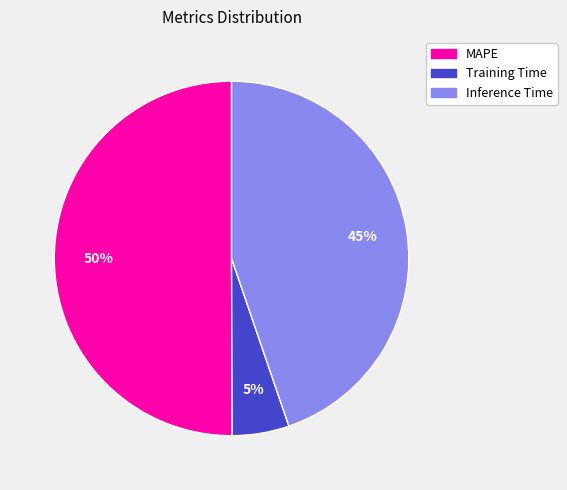

To the nearest percent, what is the combined percentage of Training Time and MAPE?

55%